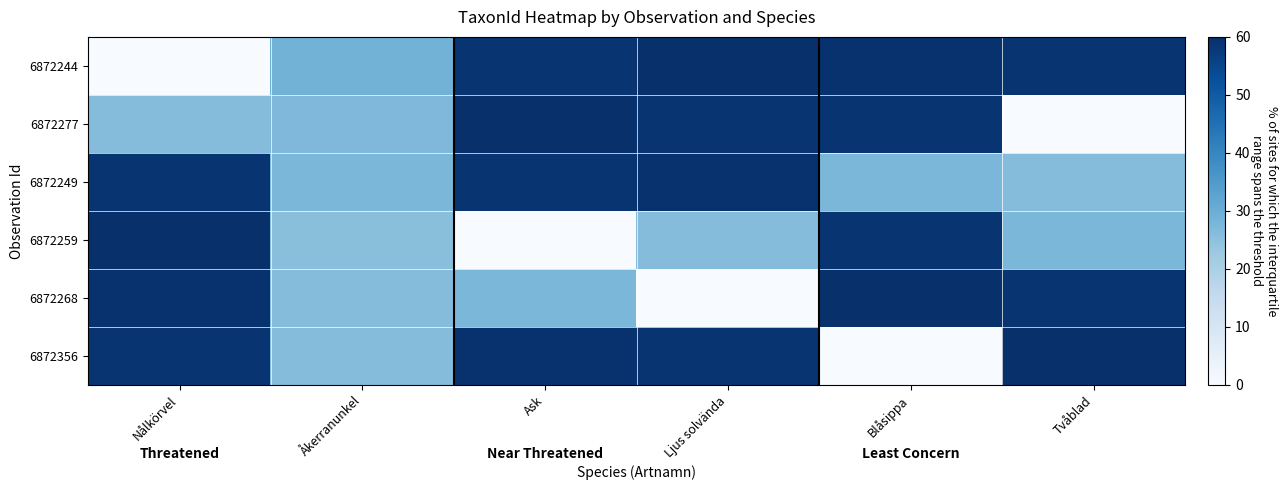

Reading right to left, what are all the values shown in this chart?

6872244: Tvåblad=58.8	Blåsippa=59.5	Ljus solvända=60.0	Ask=59.0	Åkerranunkel=28.7	Nålkörvel=0.0
6872277: Tvåblad=0.0	Blåsippa=59.0	Ljus solvända=58.8	Ask=60.0	Åkerranunkel=27.0	Nålkörvel=26.1
6872249: Tvåblad=26.1	Blåsippa=27.5	Ljus solvända=59.5	Ask=58.8	Åkerranunkel=27.5	Nålkörvel=59.0
6872259: Tvåblad=27.5	Blåsippa=58.8	Ljus solvända=26.1	Ask=0.0	Åkerranunkel=25.5	Nålkörvel=60.0
6872268: Tvåblad=59.0	Blåsippa=60.0	Ljus solvända=0.0	Ask=27.5	Åkerranunkel=26.1	Nålkörvel=59.5
6872356: Tvåblad=60.0	Blåsippa=0.0	Ljus solvända=59.0	Ask=59.5	Åkerranunkel=26.1	Nålkörvel=58.8